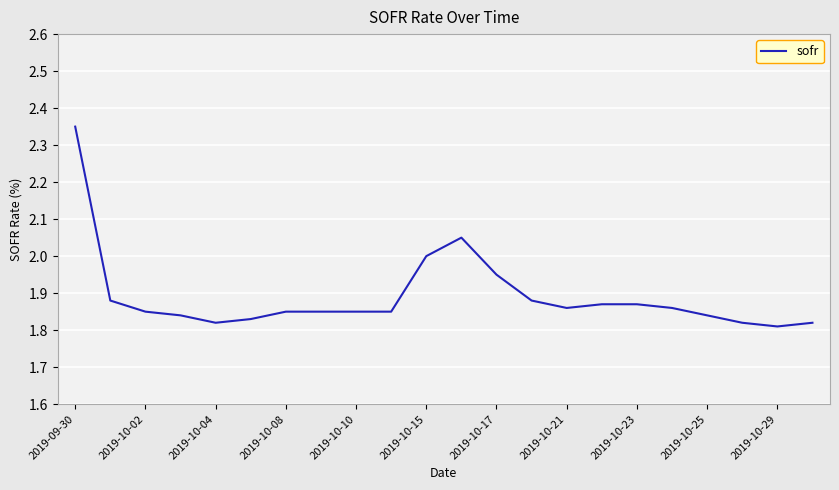

What is the difference between the maximum and minimum values?

0.5